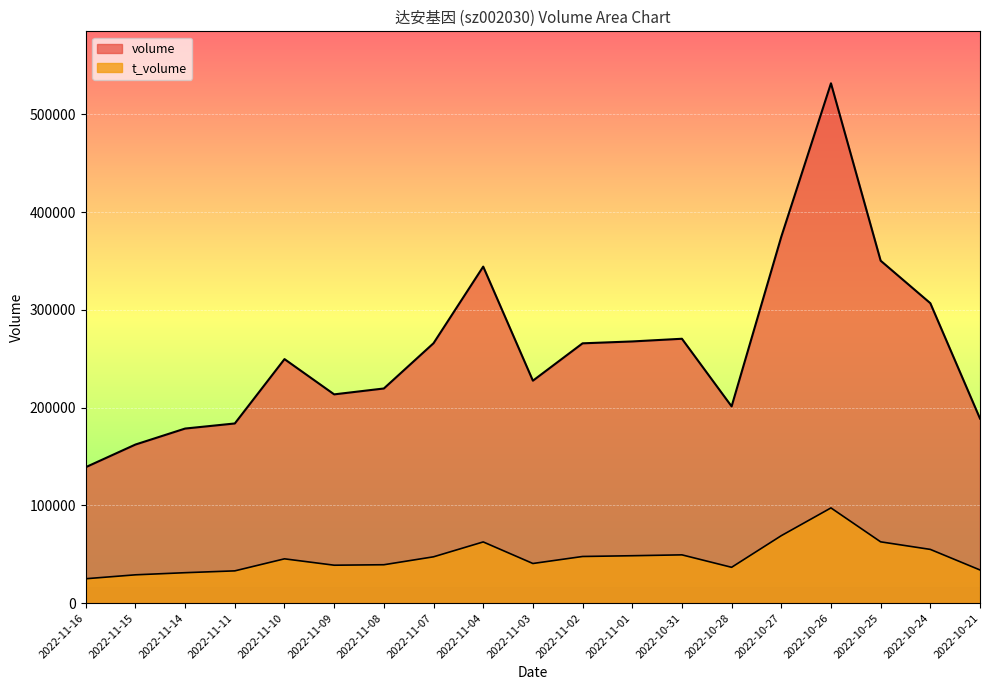

At which category is the sum across all series the highest?

2022-10-26